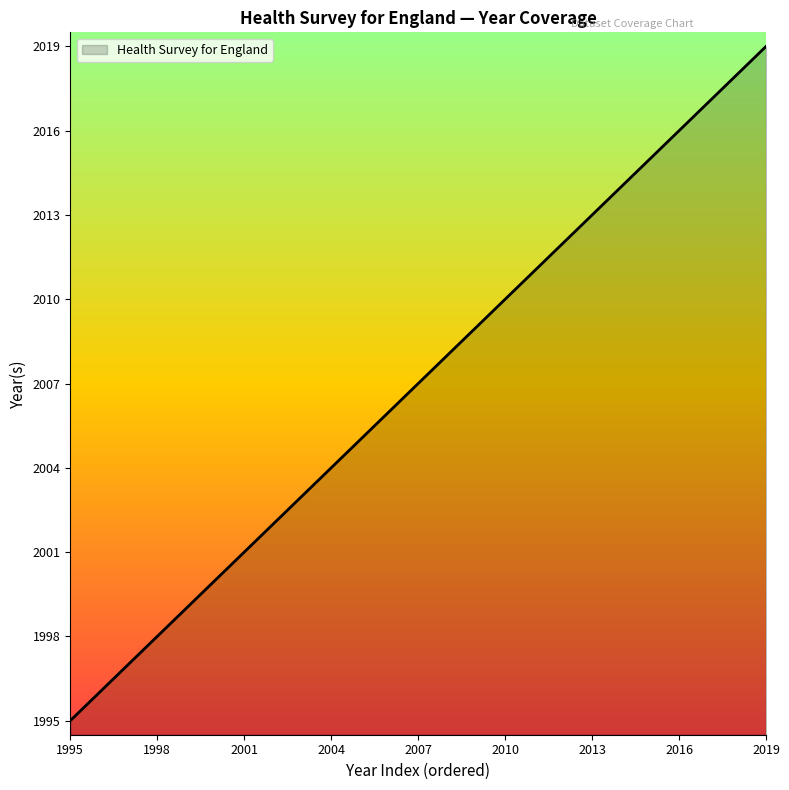

What is the difference between the maximum and minimum values?

24